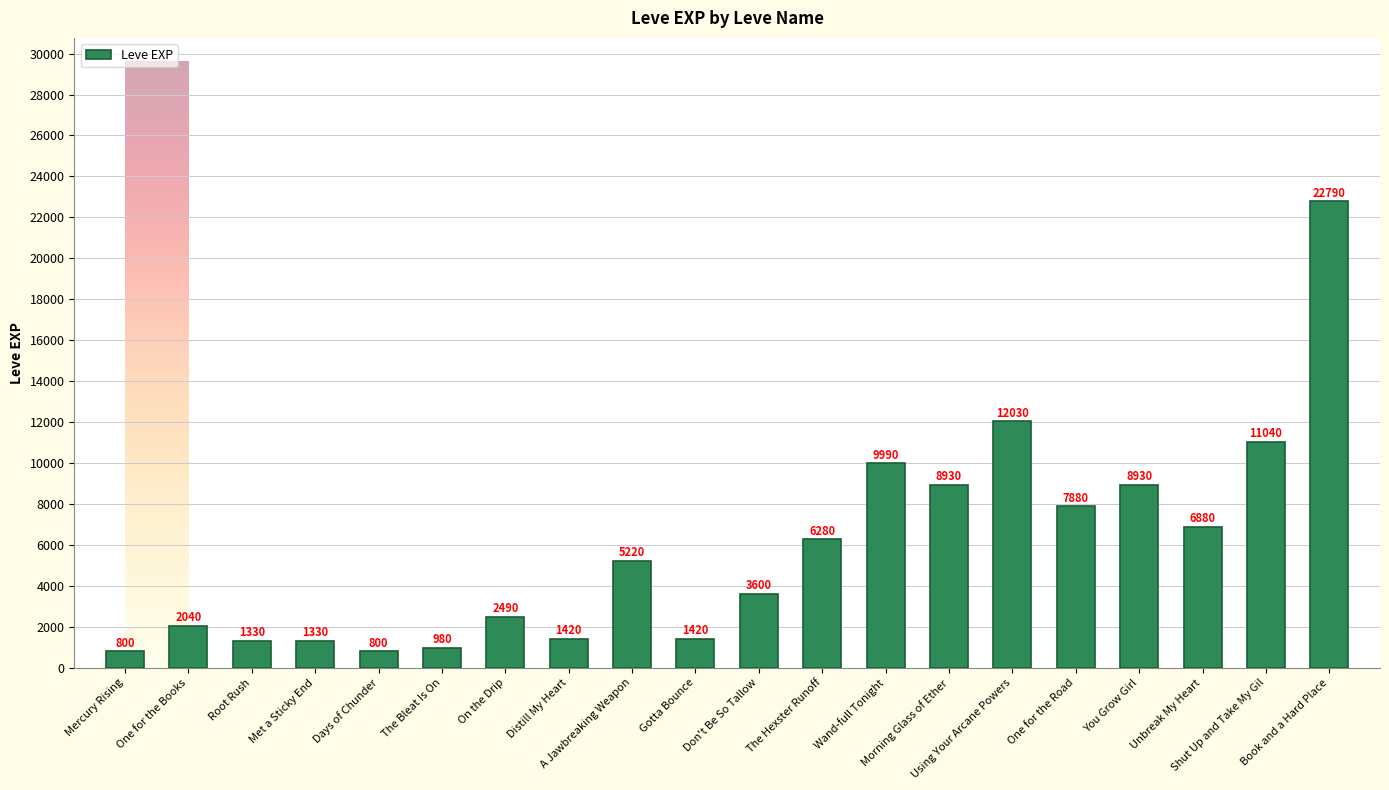

Count the number of categories in the chart.

20